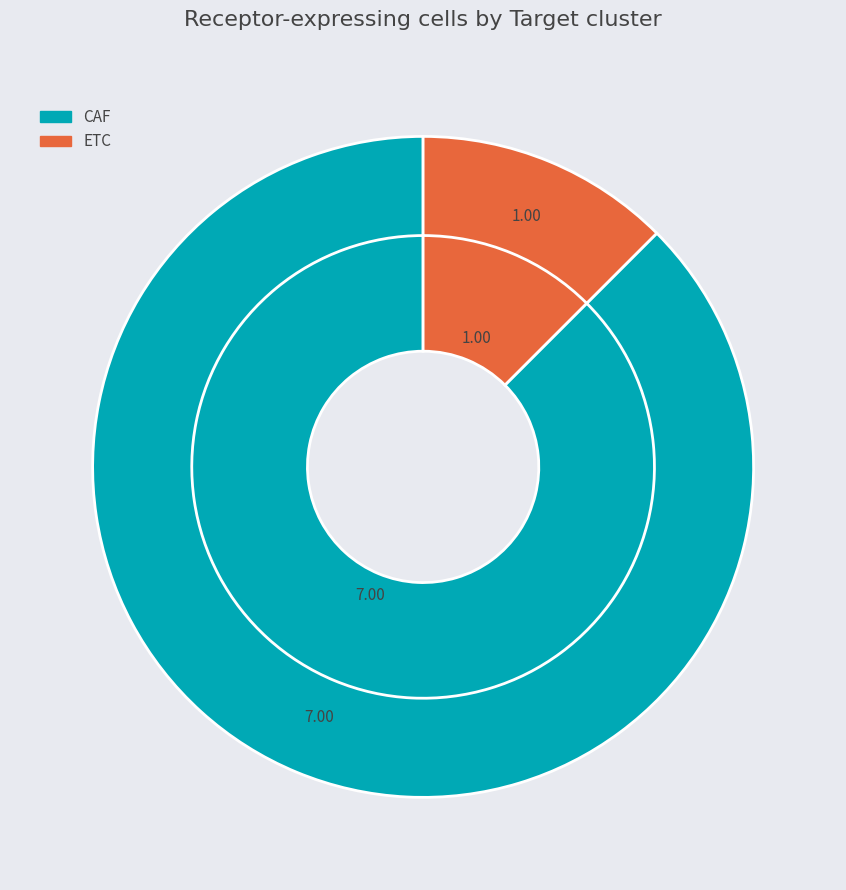

What portion of the pie excludes CAF?

12.5%